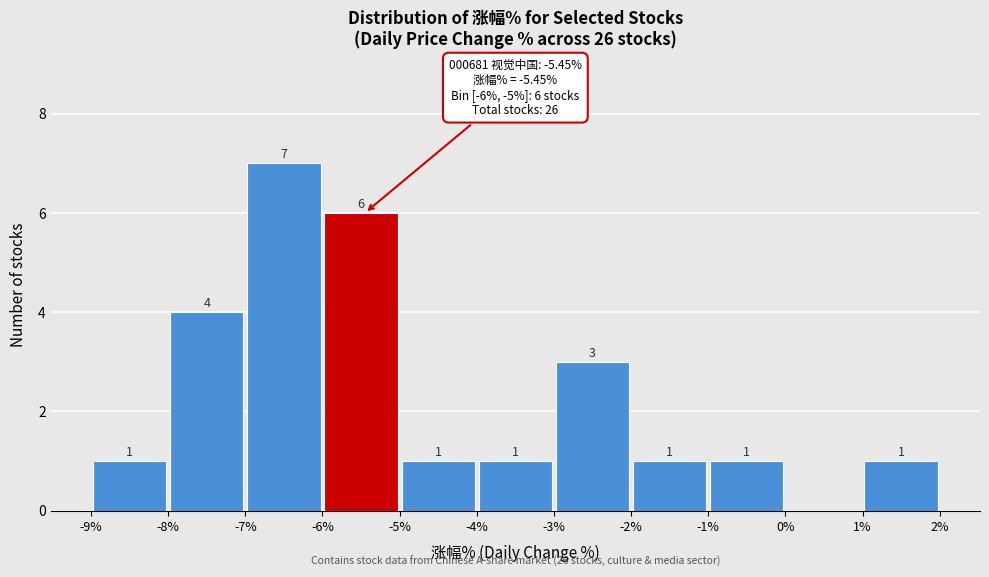

Which range on the x-axis has the tallest bar?

-7% to -6%